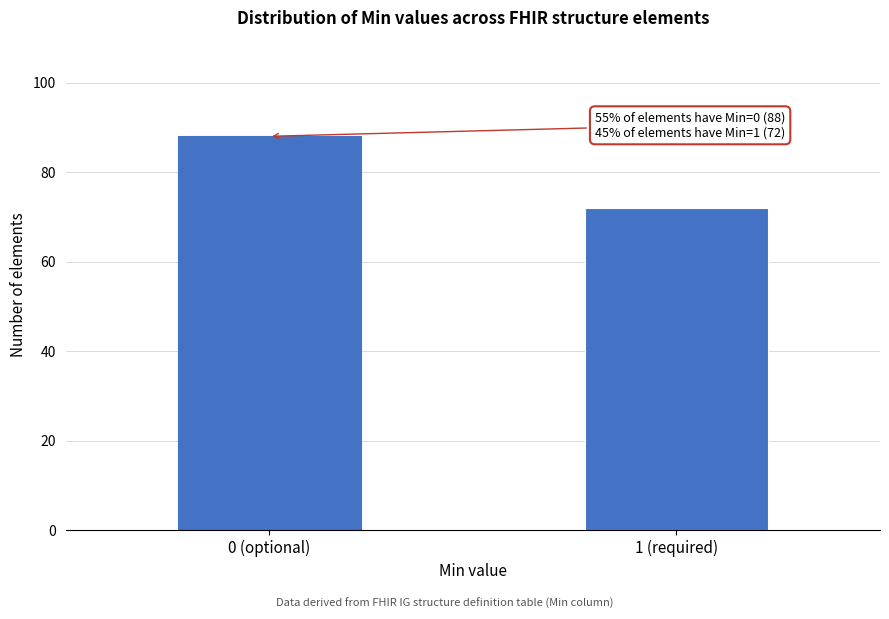

Reading left to right, extract all data points from this chart.

88	72